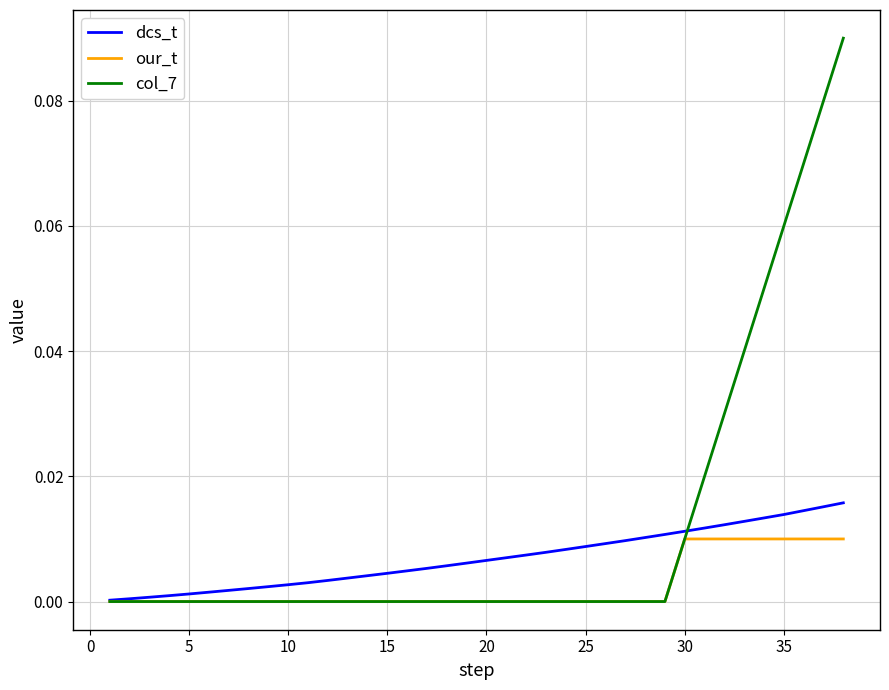

List the series in order of their overall mean, lowest first.

our_t, dcs_t, col_7